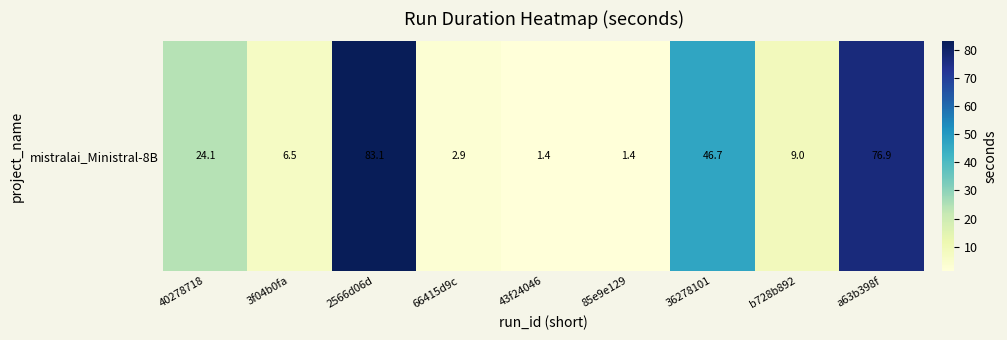

What is the sum of the values at 40278718 and a63b398f?

101.0